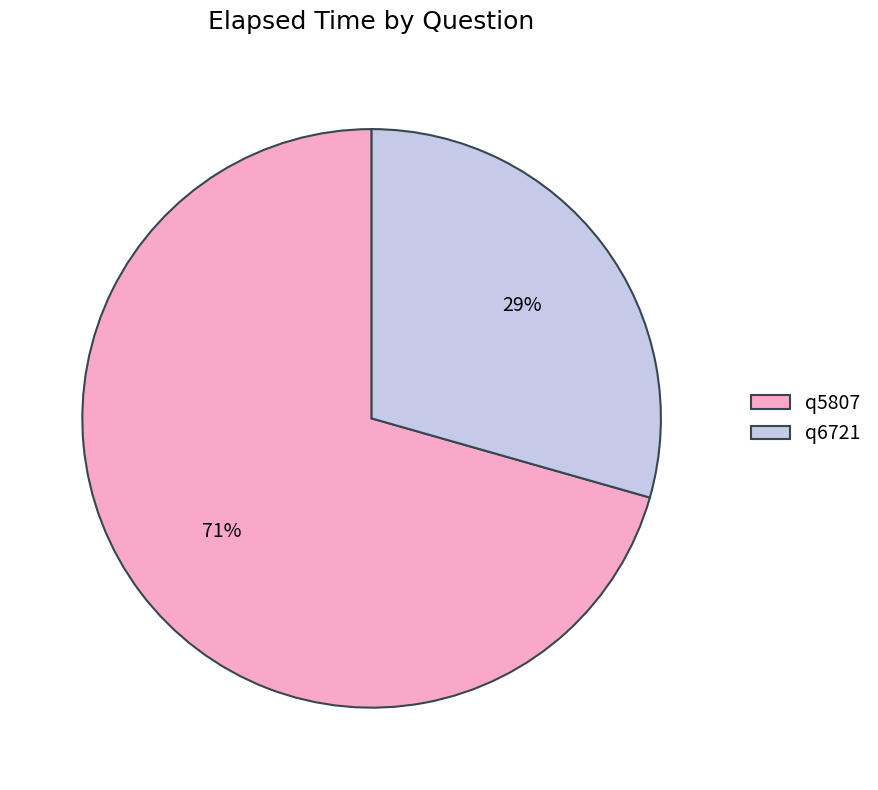

Is there any slice that represents more than half of the pie?

Yes